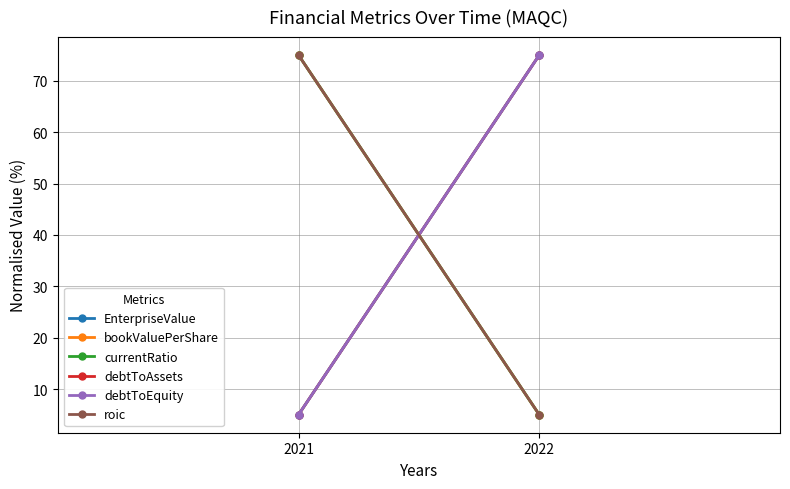

How many data points does each series have?

2